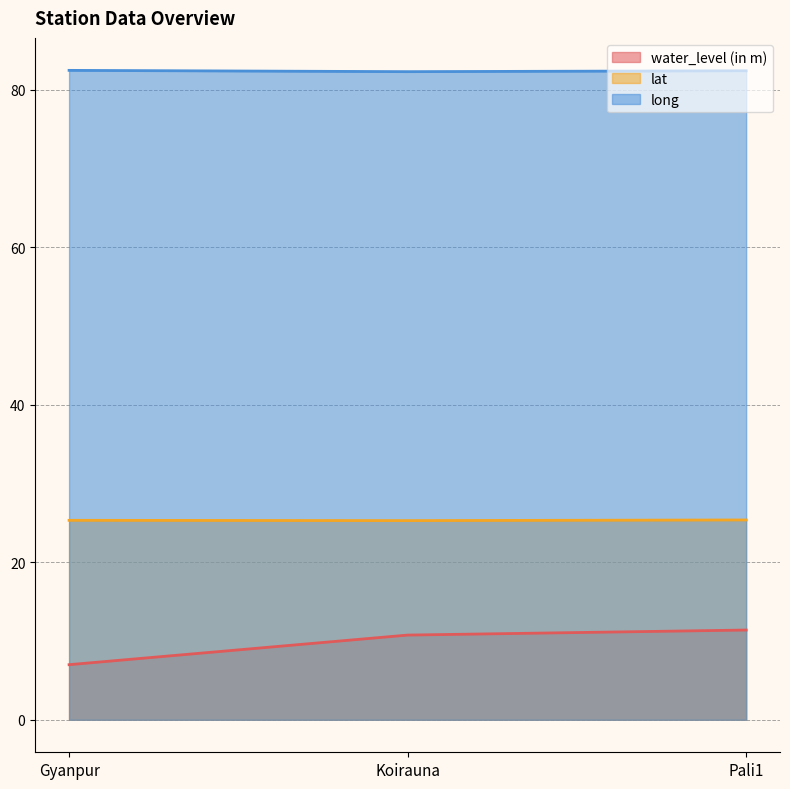

What is the value of the long point at the 2nd from the left?

82.3